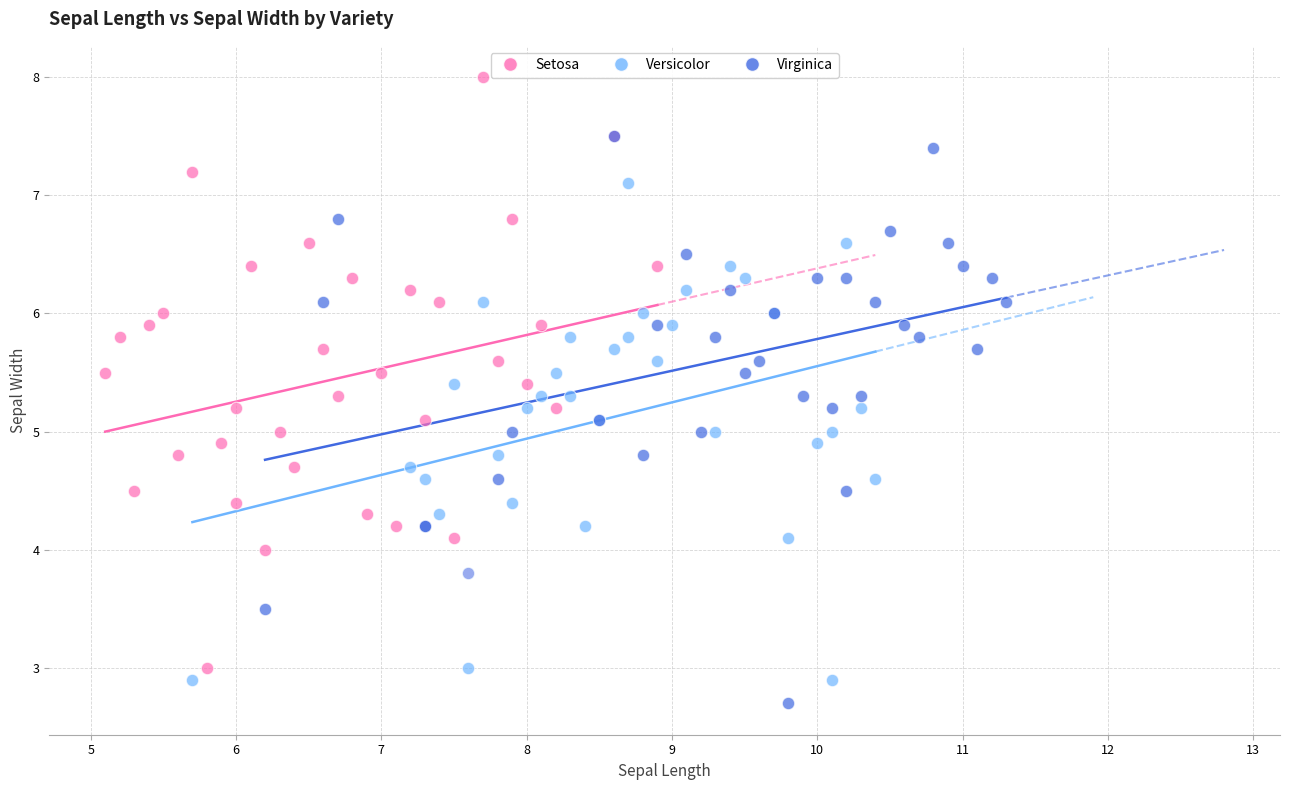

Which series contains the highest Y value?

Setosa